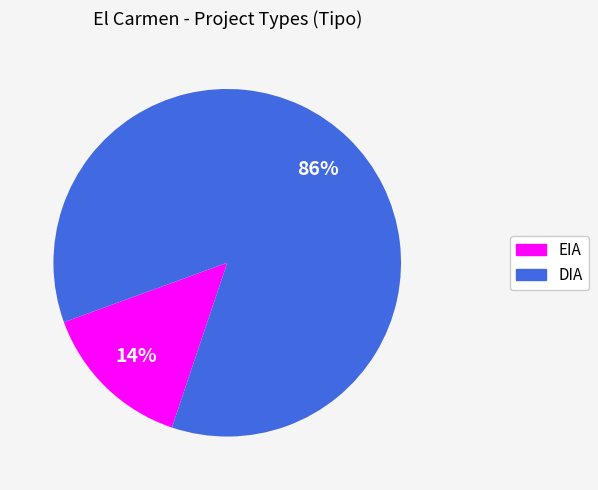

Rank the categories by value from highest to lowest.

DIA, EIA